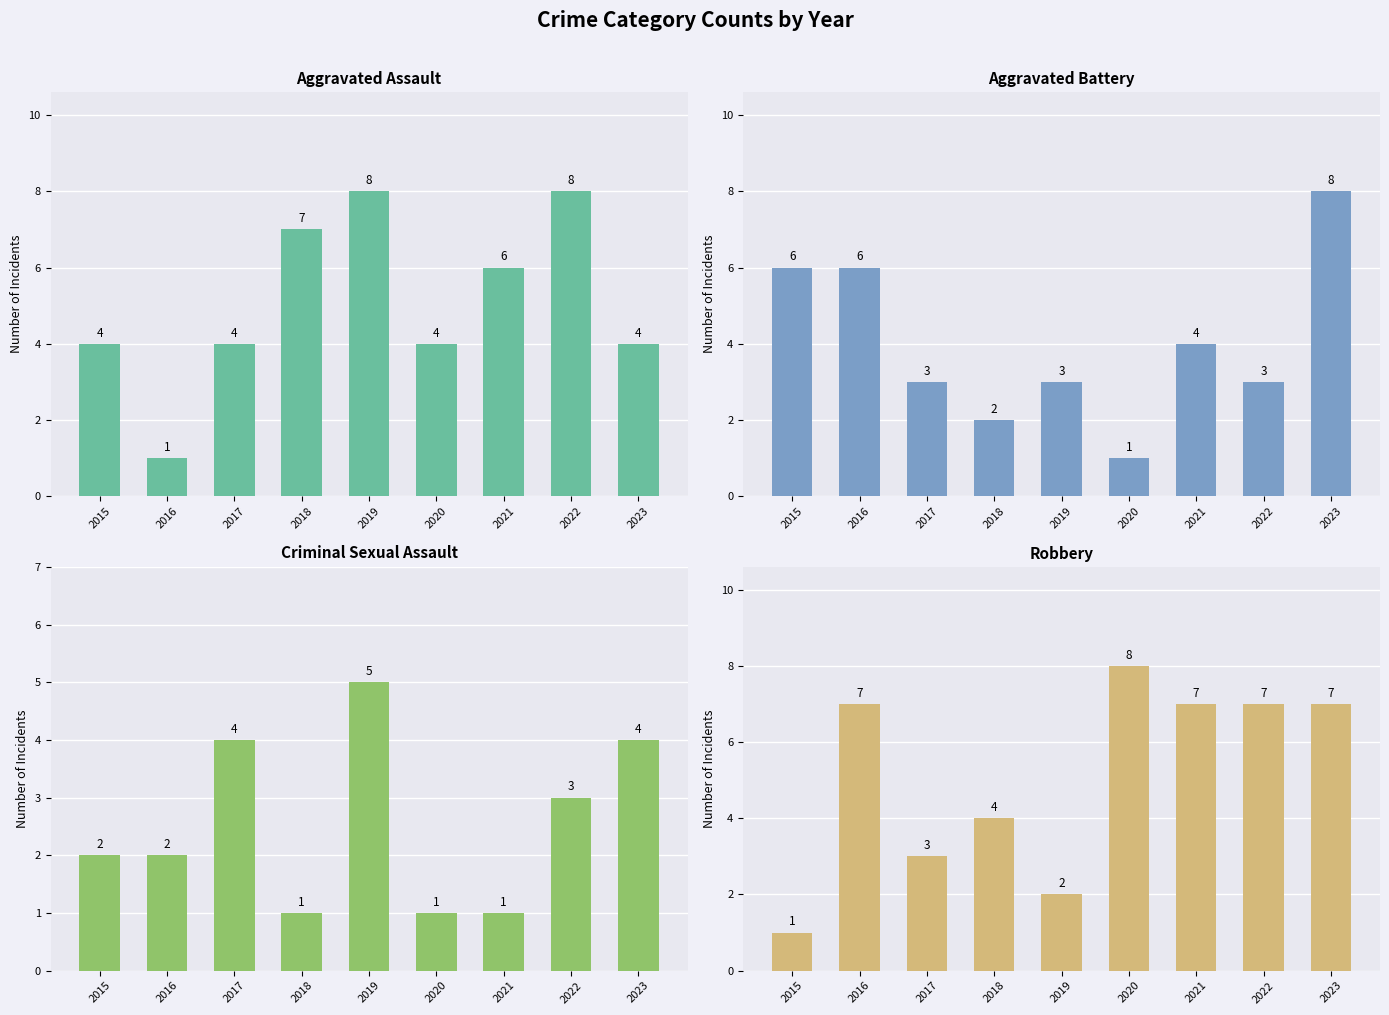

Which series has the largest range (max minus min)?

Aggravated Assault